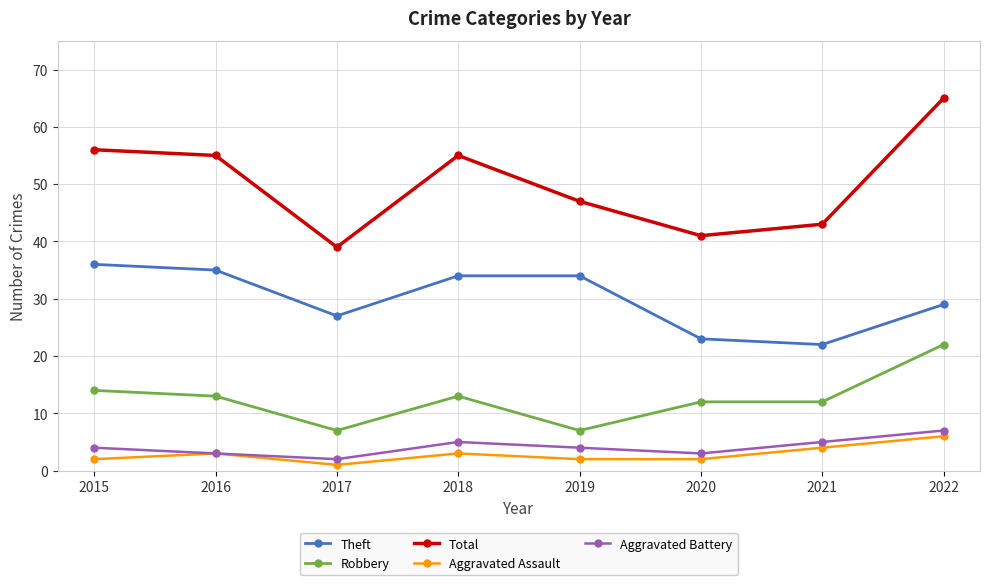

True or false: Aggravated Battery and Robbery intersect in this chart.

False